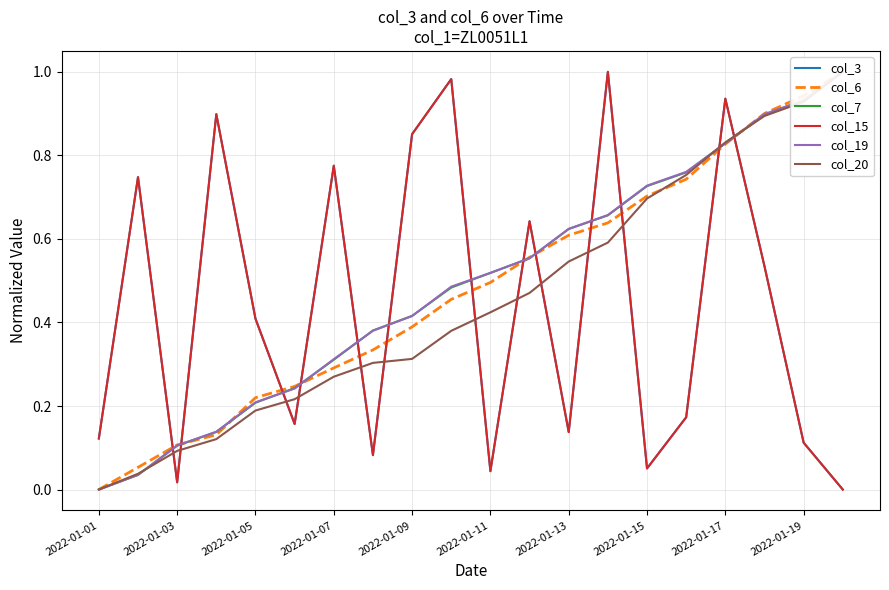

Is it true that col_6 equals 0.4 at 2022-01-05?

False